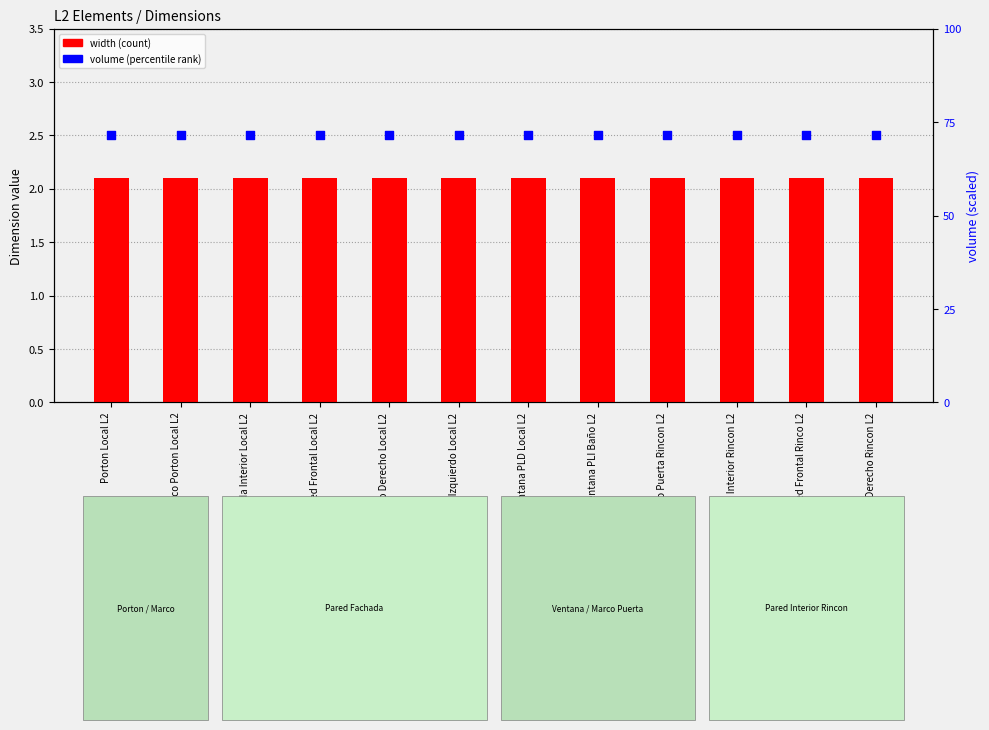

Which series contains the lowest Y value?

width